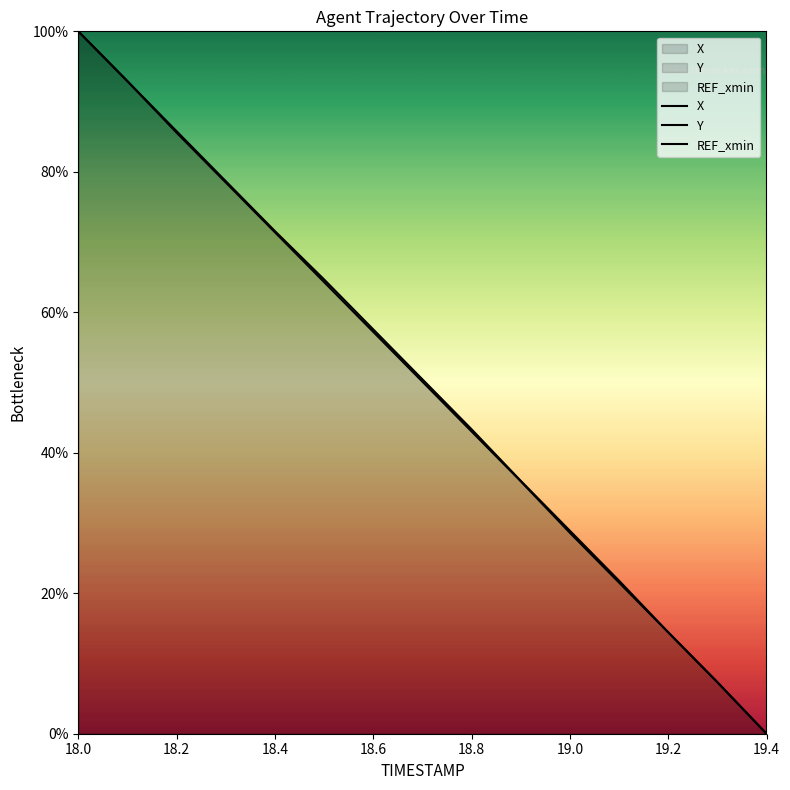

How many data points in Y are above 50?

8